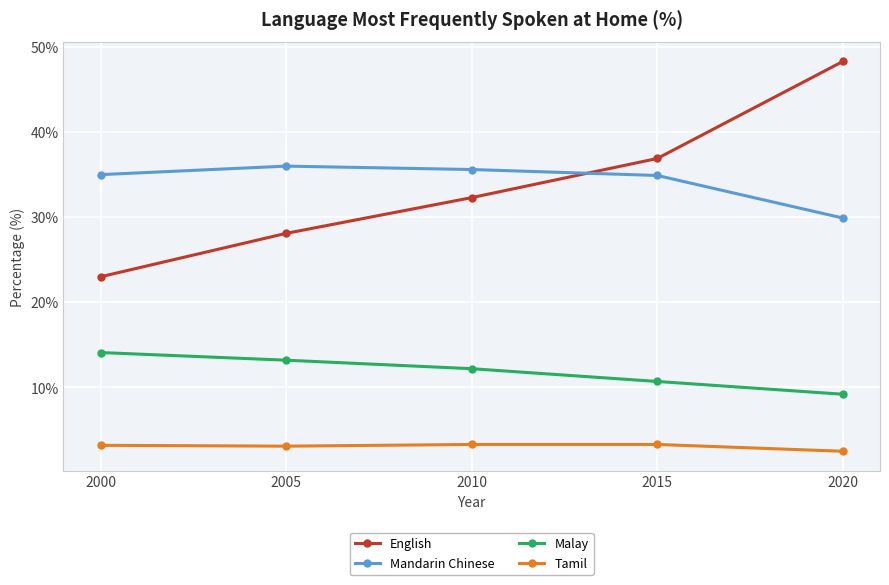

The Mandarin Chinese series shows 34.9 at 2015. True or false?

True